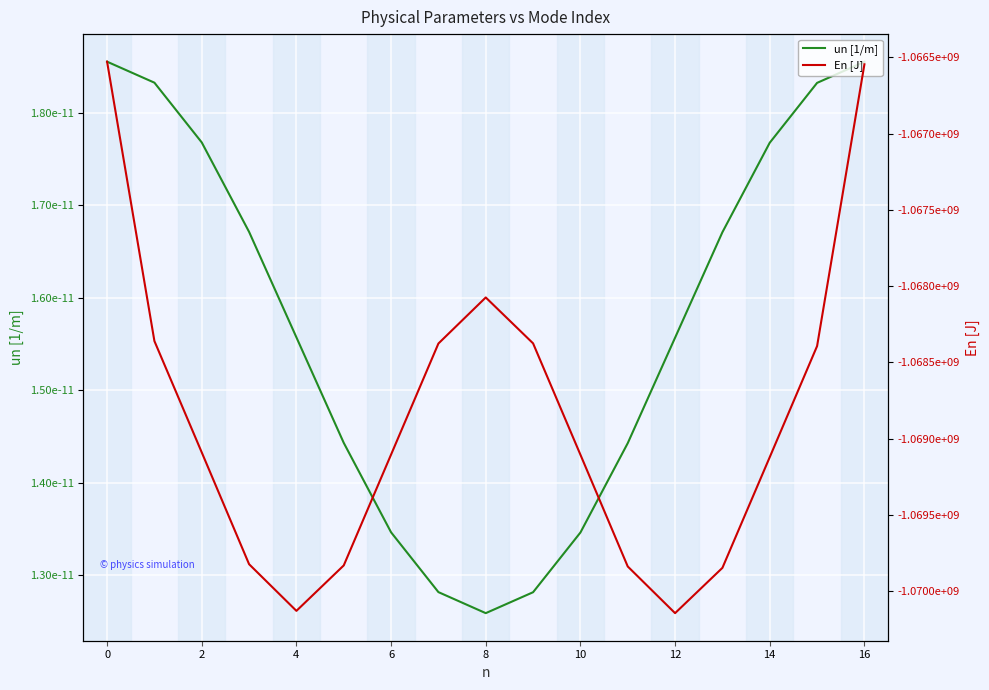

Is it true that un [1/m] equals 0.0 at 11?

False